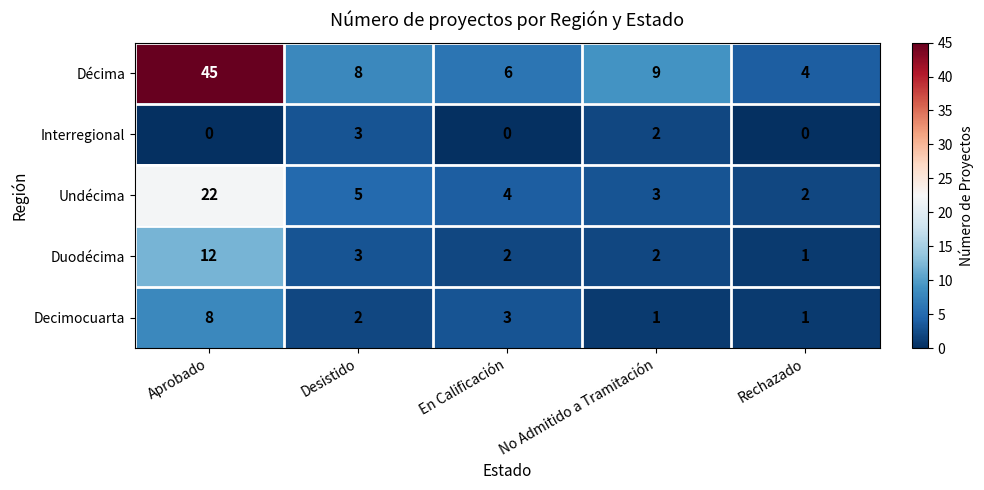

How many data points does each series have?

5